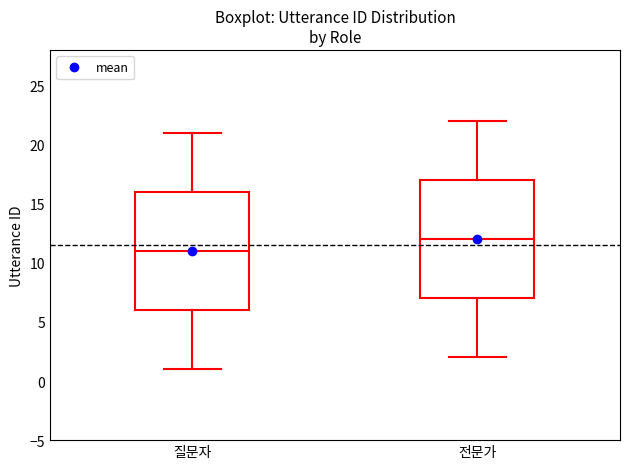

Reading left to right, transcribe this box plot: for each box, give where its median line is, the range the box spans, and where its two whiskers end, as read against the y-axis. The values are not printed on the chart, so give them approximately, as read against the axis.

질문자: median 11, box 6 to 16, whiskers 1 to 21
전문가: median 12, box 7 to 17, whiskers 2 to 22